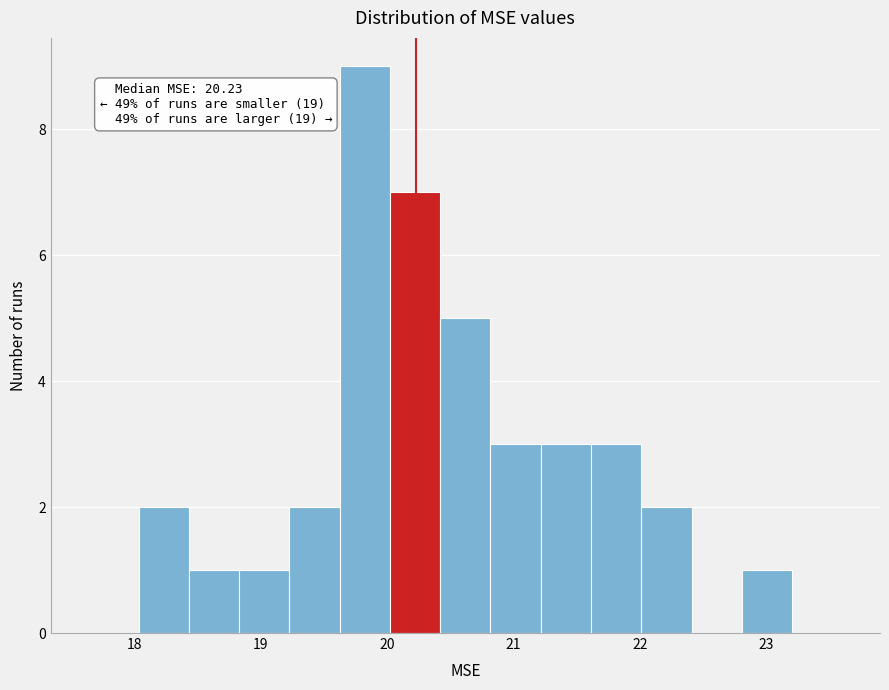

Around what value on the x-axis is the tallest bar? Give the approximate position of its centre, as read against the axis.

19.8